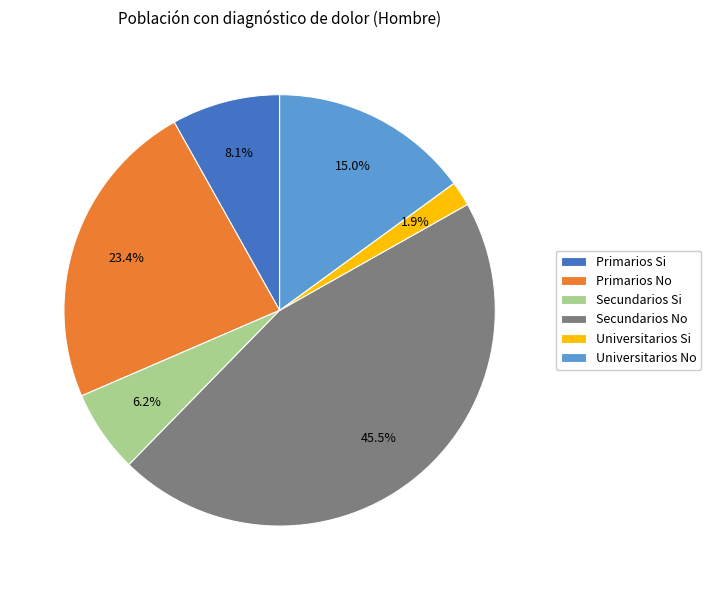

Rank the categories by value from lowest to highest.

Universitarios Si, Secundarios Si, Primarios Si, Universitarios No, Primarios No, Secundarios No